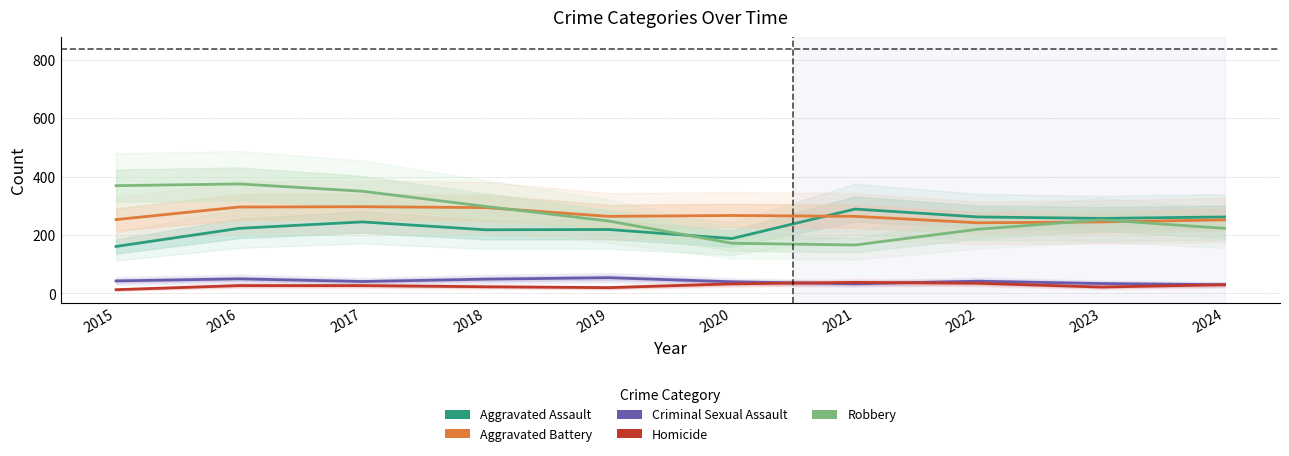

Is it true that Homicide equals 30 at 2024?

True